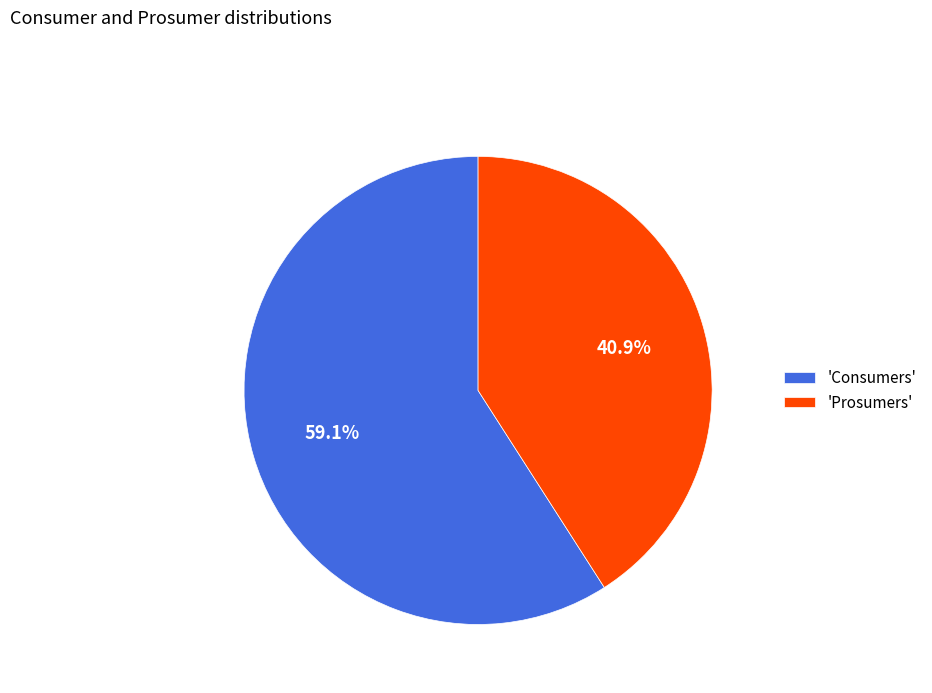

What is the total percentage of 'Prosumers' and 'Consumers'?

100.0%